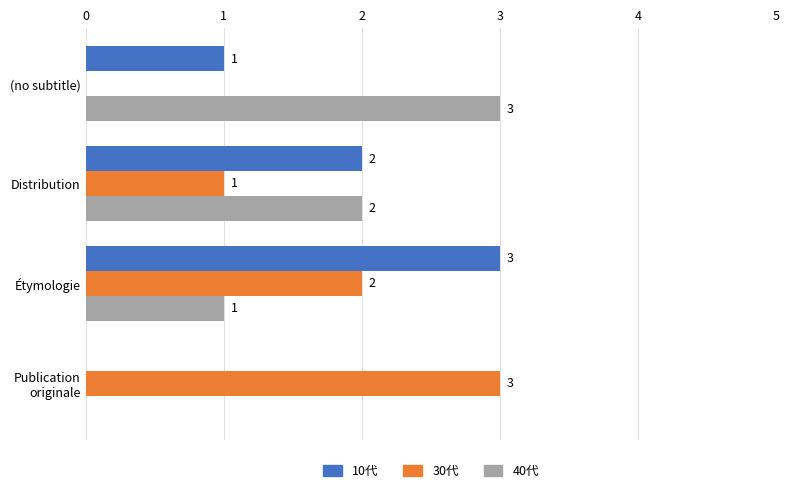

What is the total value across all series at (no subtitle)?

4